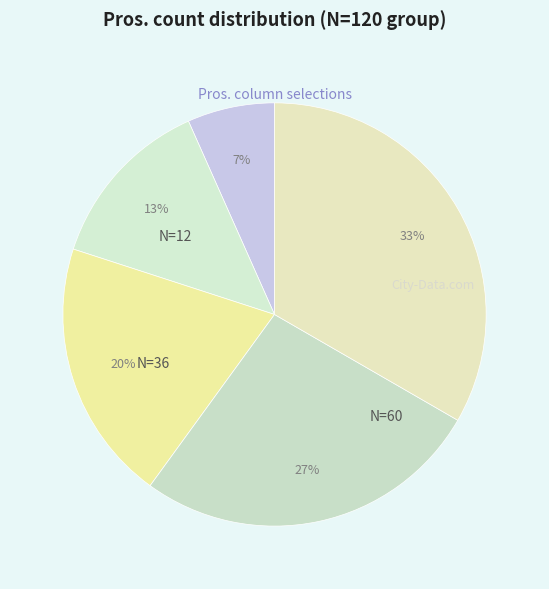

How many slices are in this pie chart?

5